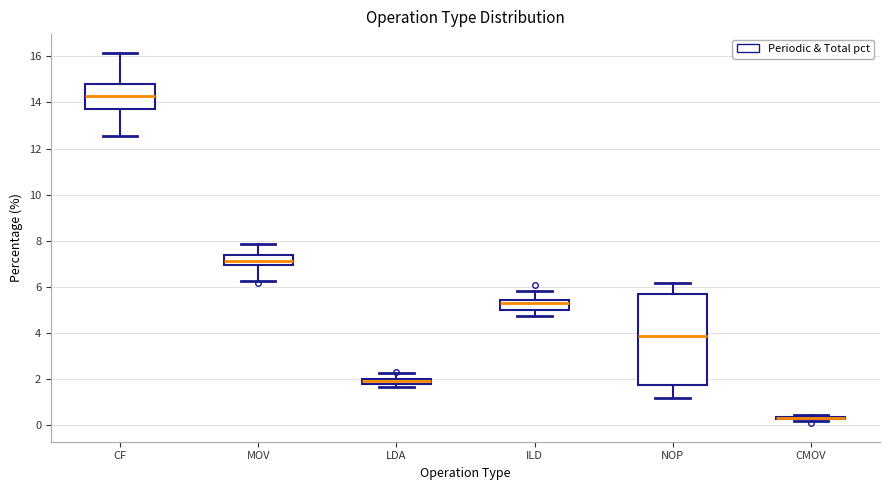

Which box is the tallest, from its lower edge to its upper edge?

NOP